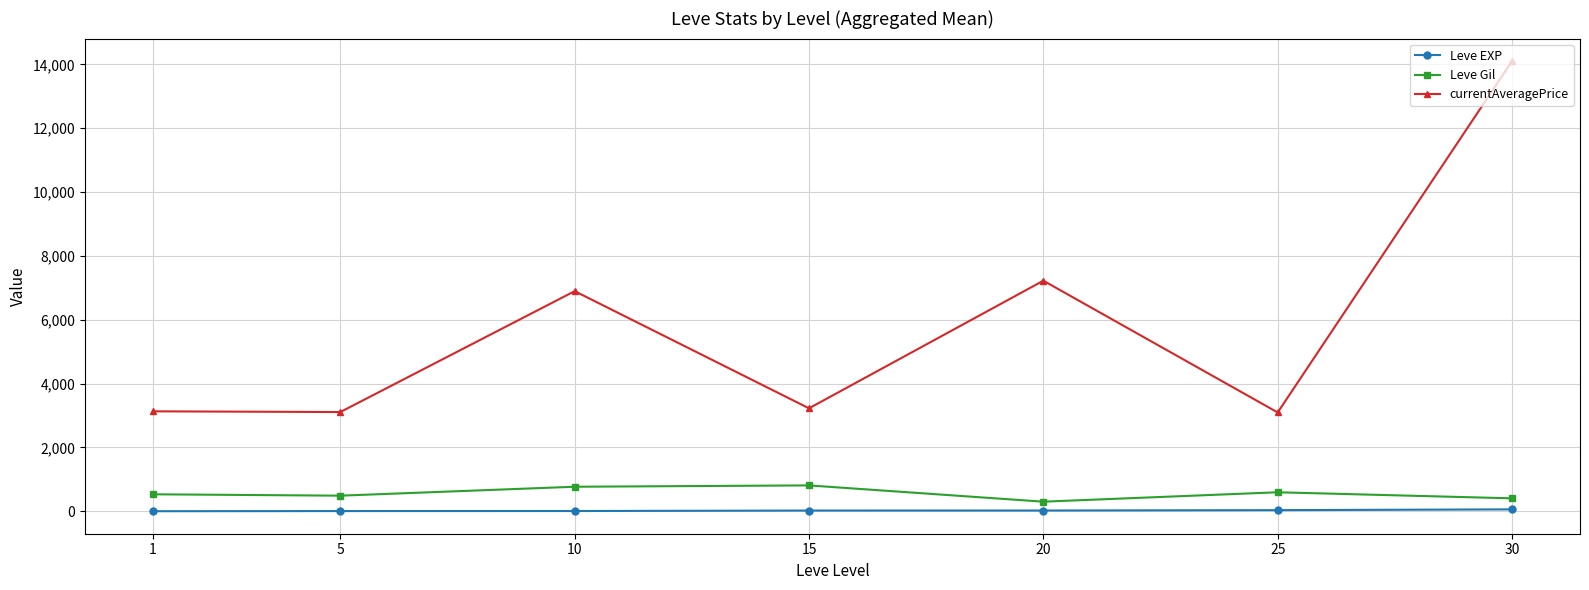

What is the value of the Leve Gil point at the 3rd from the left?

768.3